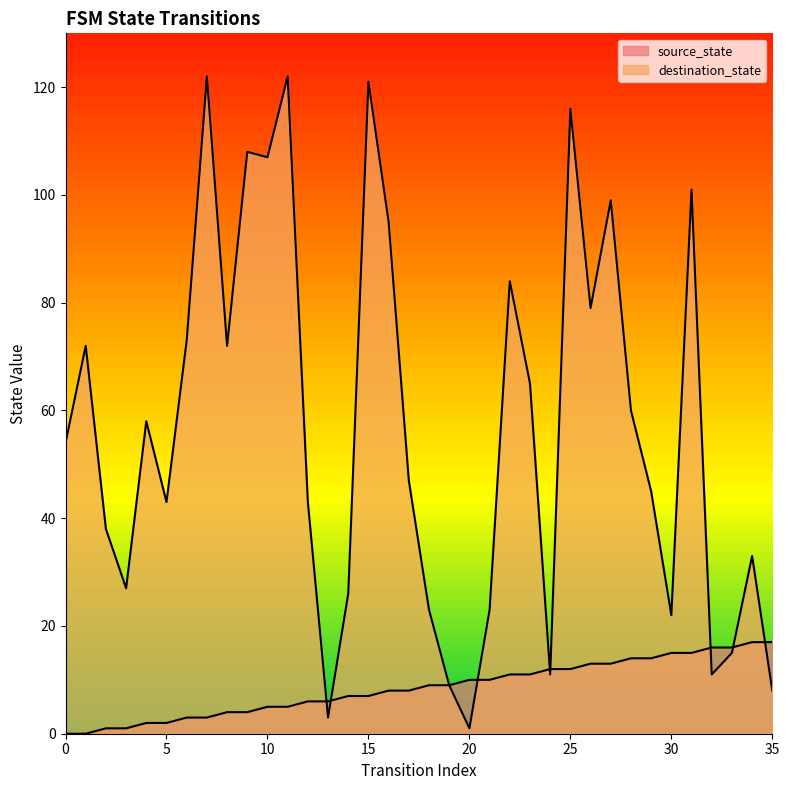

What is the sum of the source_state values at 26 and 21?

23